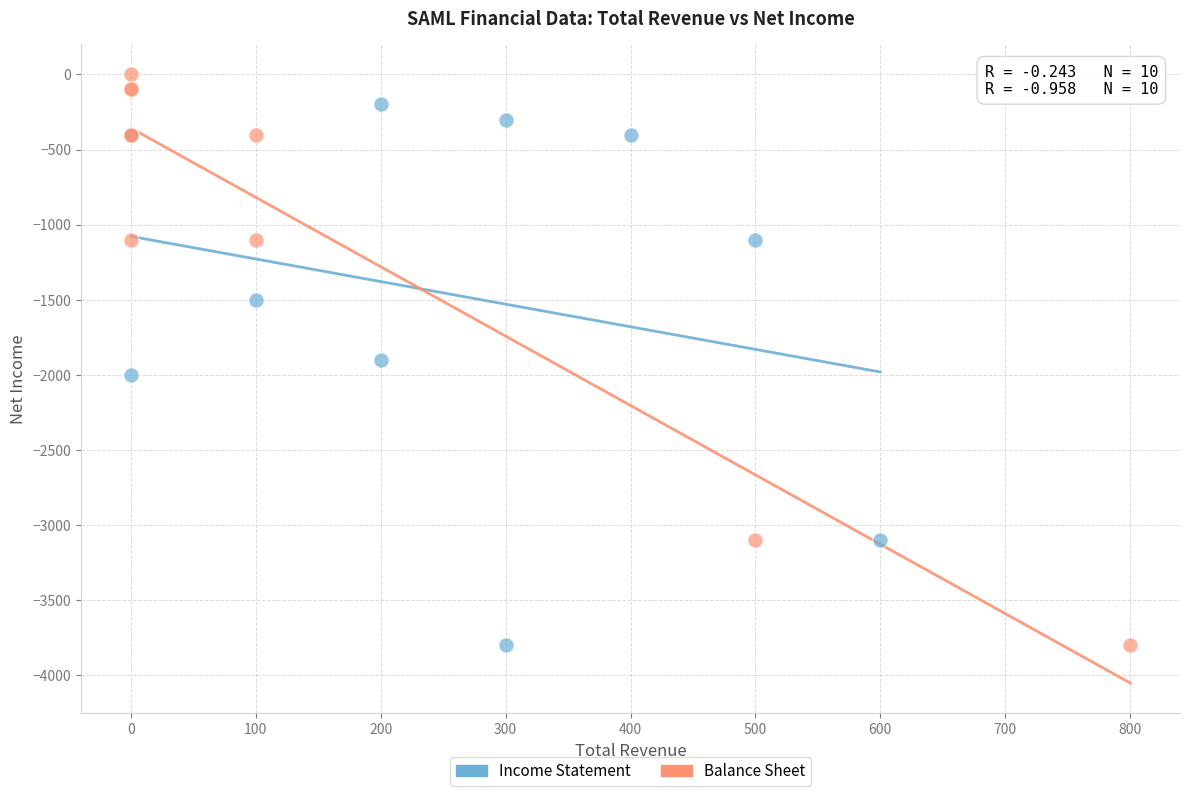

Which series contains the highest Y value?

Balance Sheet